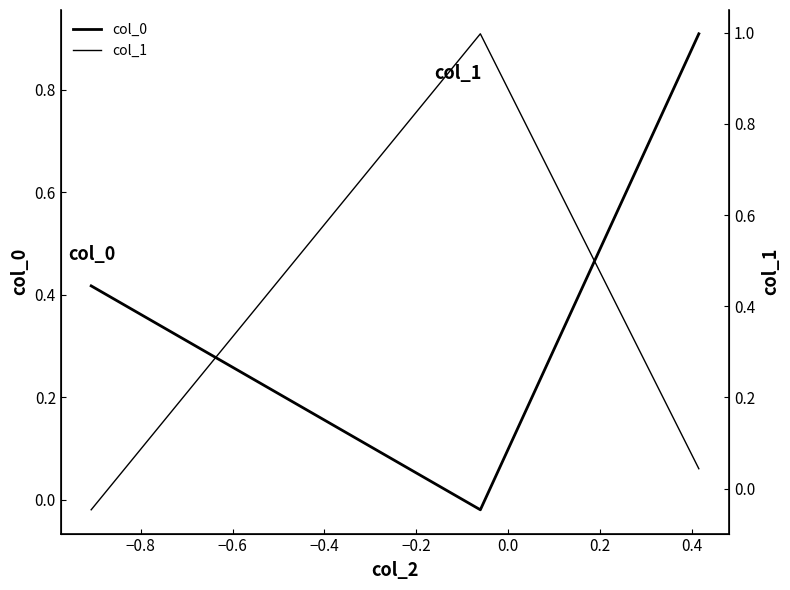

Which series has the largest total across all categories?

col_0